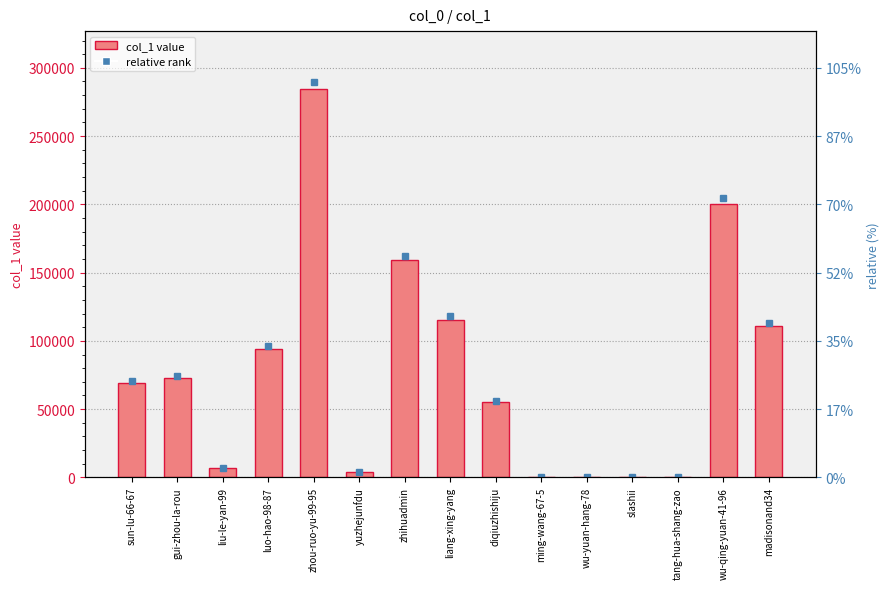

Rank the categories by value from highest to lowest.

zhou-ruo-yu-99-95, wu-qing-yuan-41-96, zhihuadmin, liang-xing-yang, madisonand34, luo-hao-98-87, gui-zhou-la-rou, sun-lu-66-67, diqiuzhishiju, liu-le-yan-99, yuzhejunfdu, ming-wang-67-5, tang-hua-shang-zao, slashii, wu-yuan-hang-78